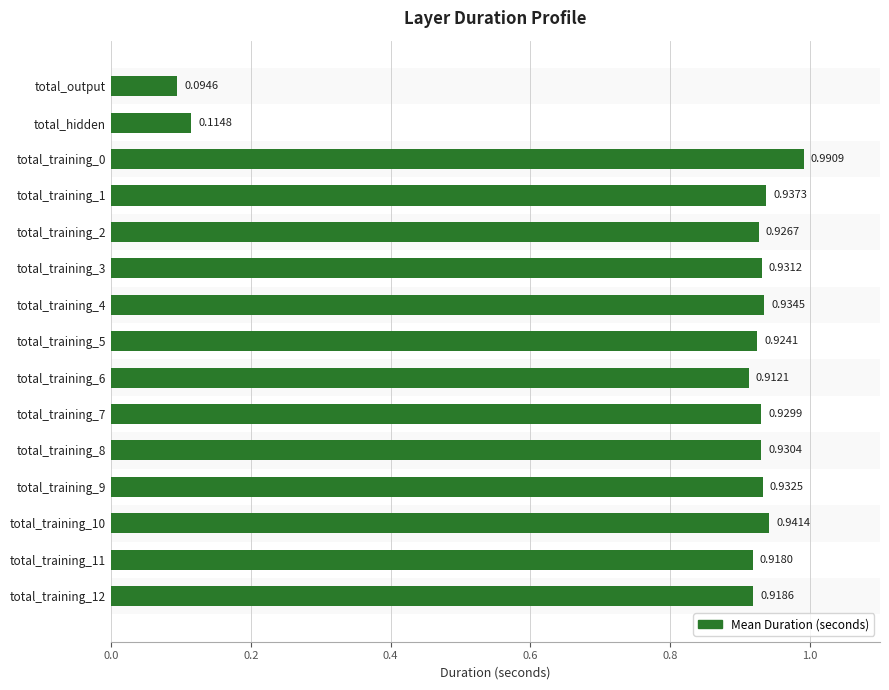

What is the label of the 14th bar from the bottom?

total_hidden